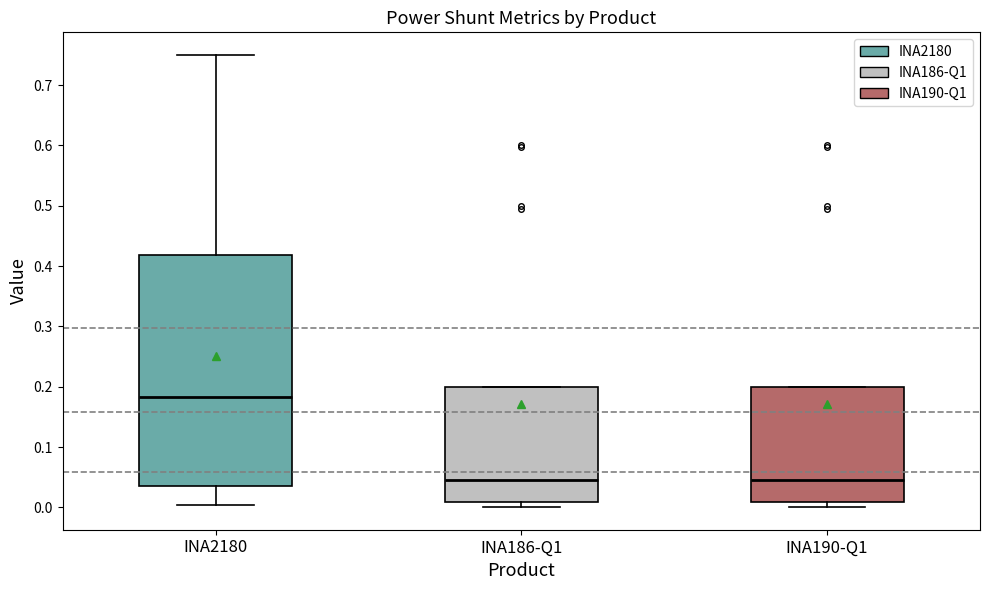

Reading left to right, read every box against the y-axis: the position of its median line, the range the box covers, and the ends of its whiskers. The values are not printed on the chart, so give them approximately, as read against the axis.

INA2180: median 0.18, box 0.04 to 0.42, whiskers 0.00 to 0.75
INA186-Q1: median 0.04, box 0.01 to 0.20, whiskers 0.00 to 0.20
INA190-Q1: median 0.04, box 0.01 to 0.20, whiskers 0.00 to 0.20